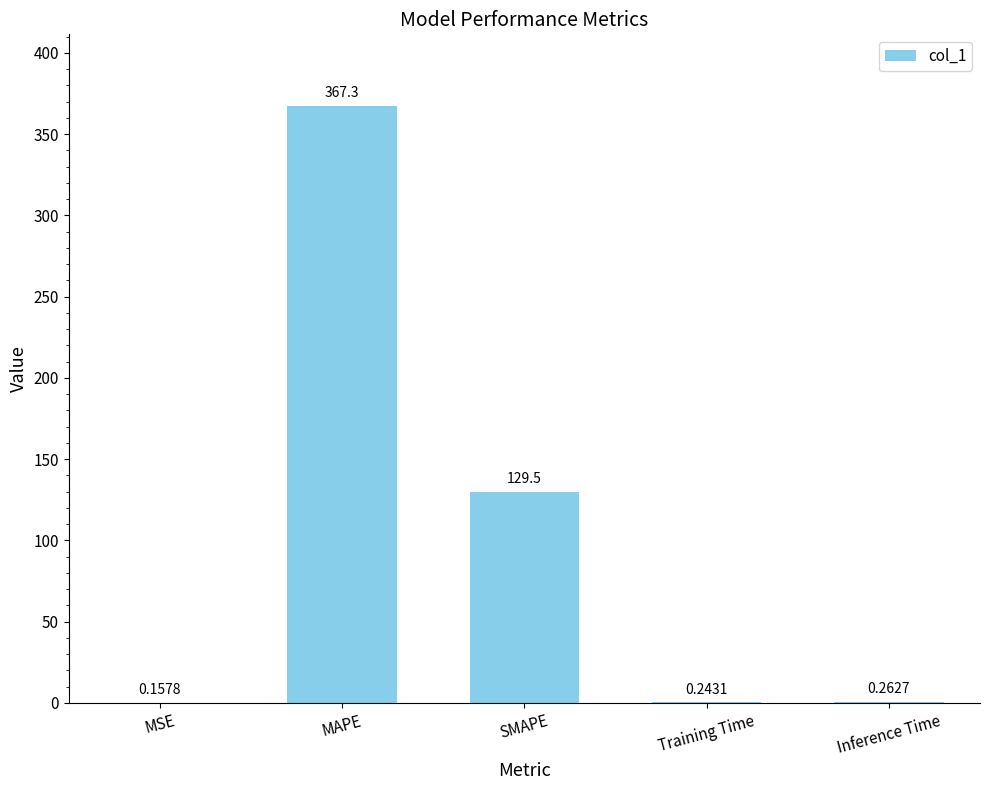

What is the greatest value displayed?

367.3